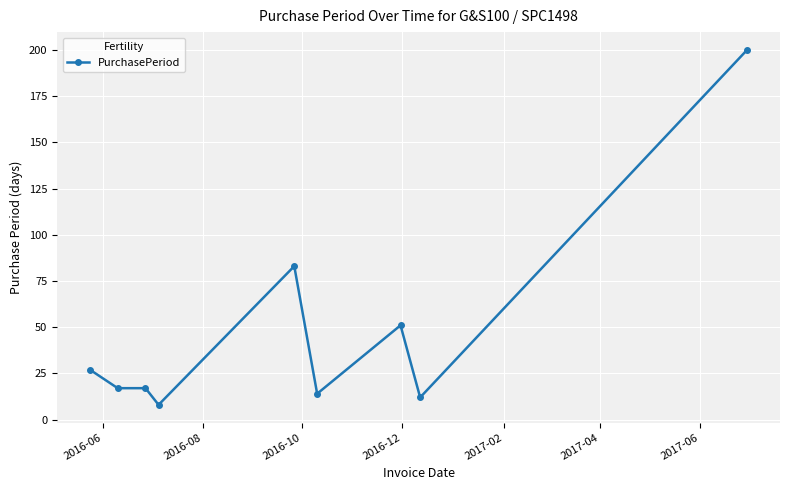

What is the average value?

48